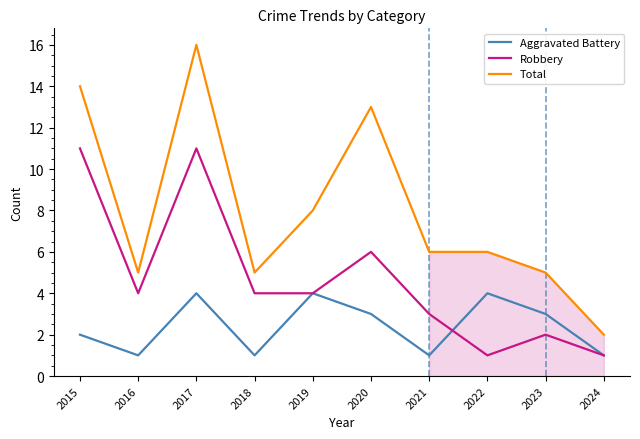

What is the sum of all Robbery values?

47